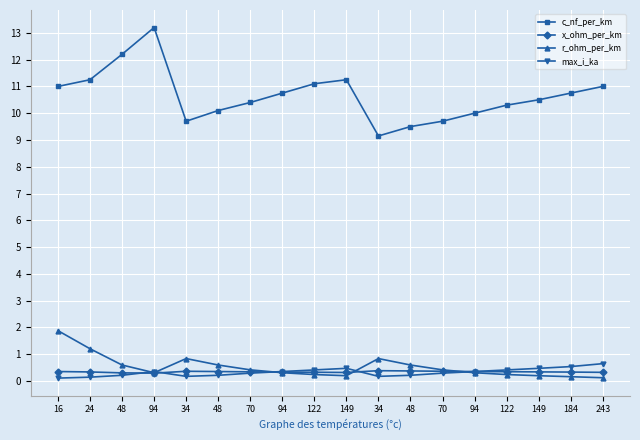

How many lines are shown in the chart?

4